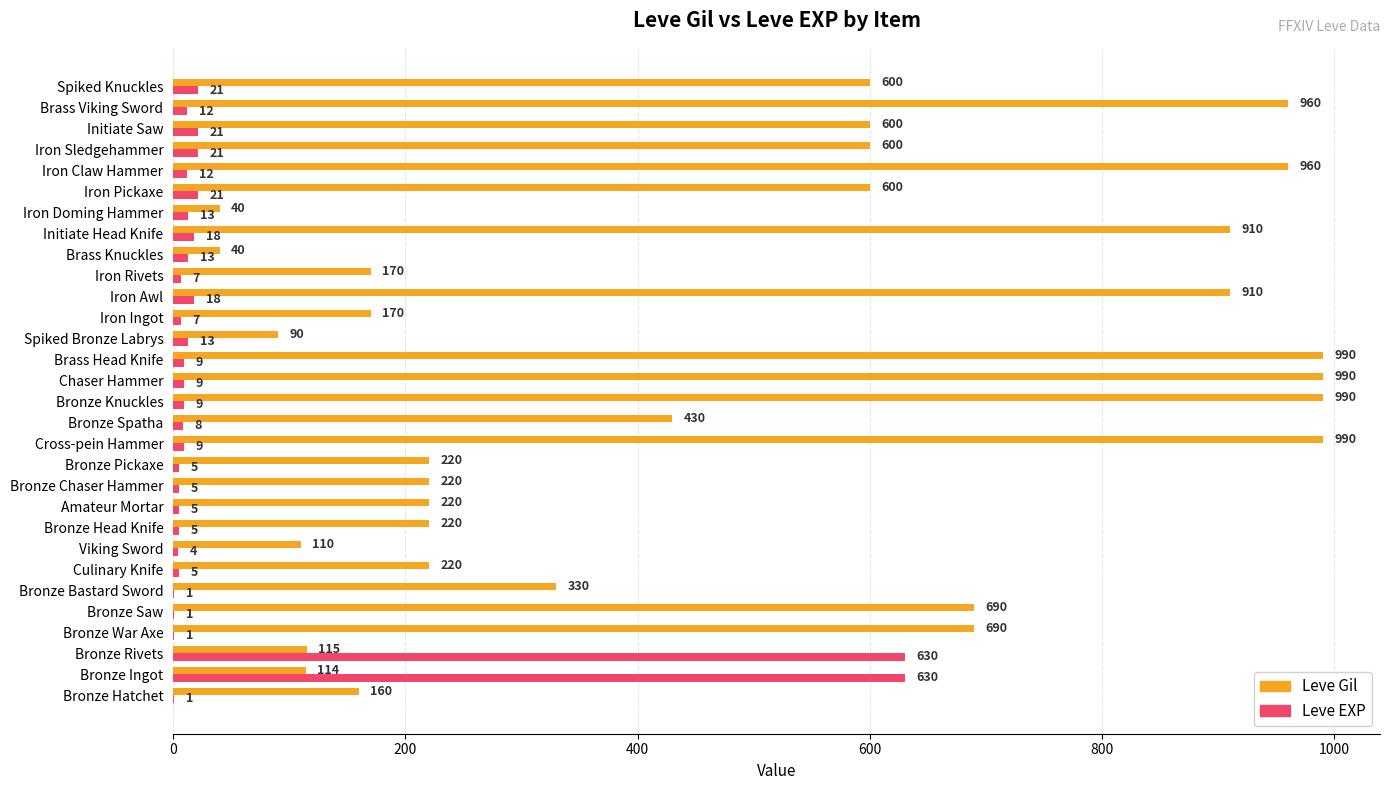

Which series has the largest total across all categories?

Leve Gil